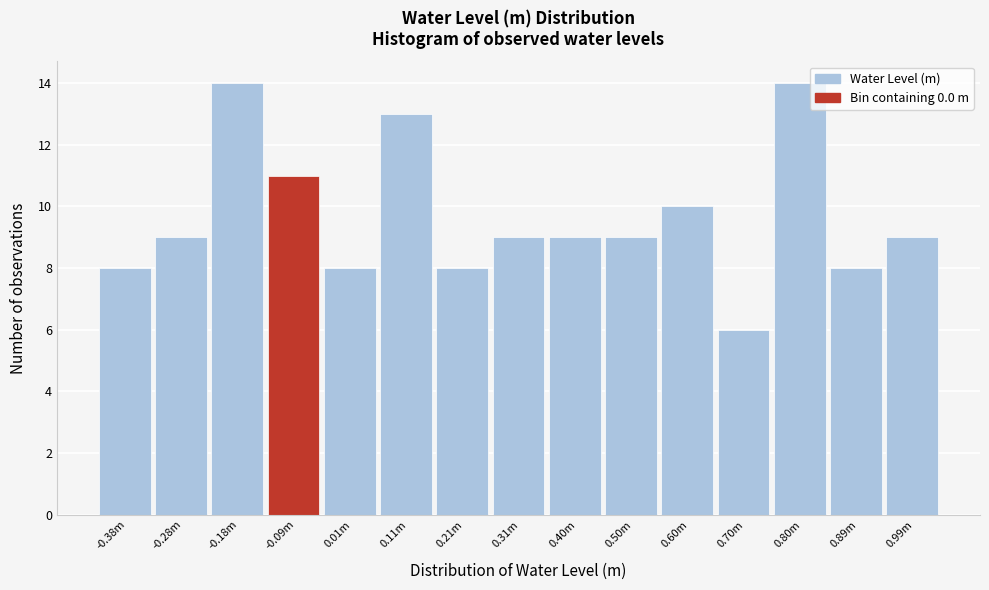

Reading right to left, list all the values displayed in this chart.

9	8	14	6	10	9	9	9	8	13	8	11	14	9	8